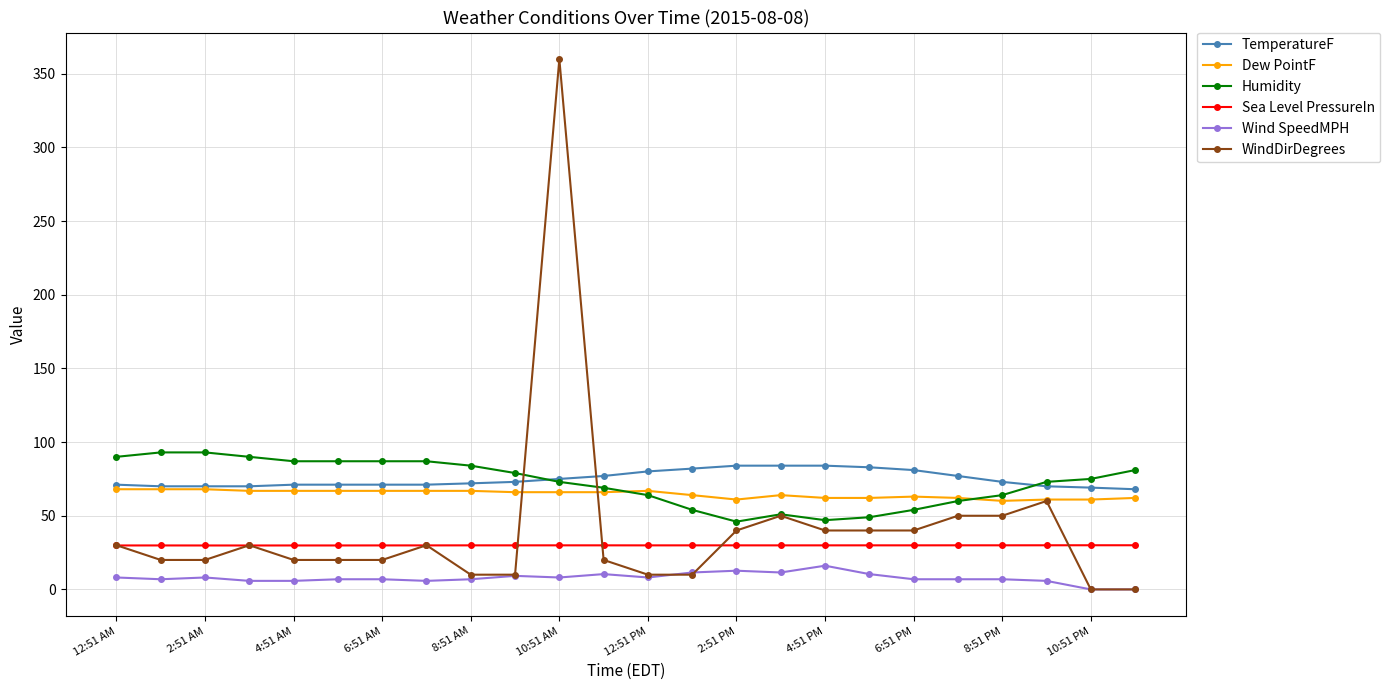

True or false: WindDirDegrees has more than 0 points higher than both neighbors.

True